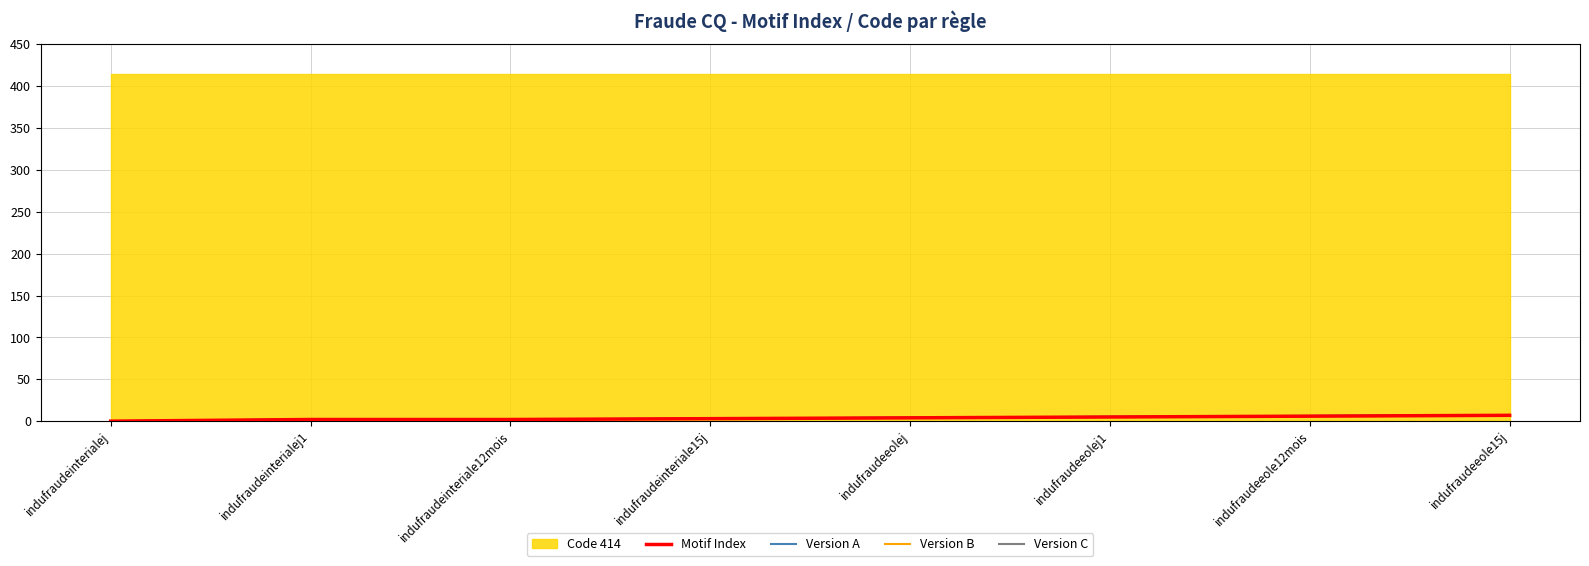

What is the sum of the Version B values at indufraudeinterialej1 and indufraudeeole15j?

8.7